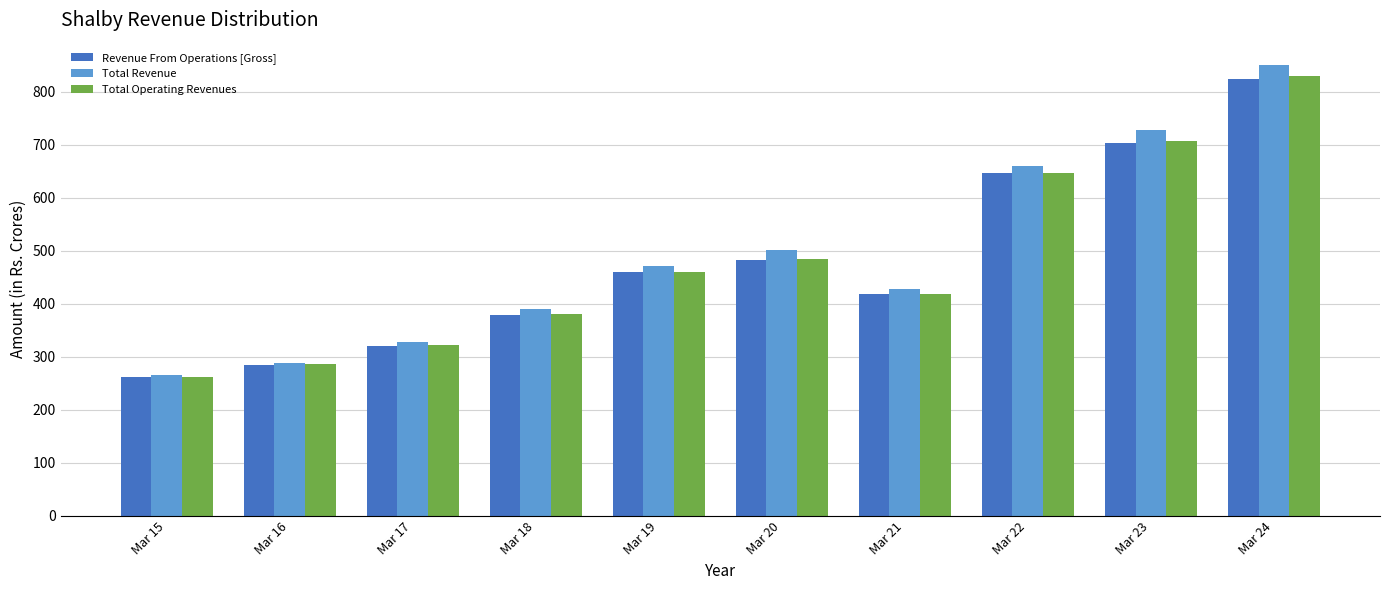

At which category is the sum across all series the highest?

Mar 24